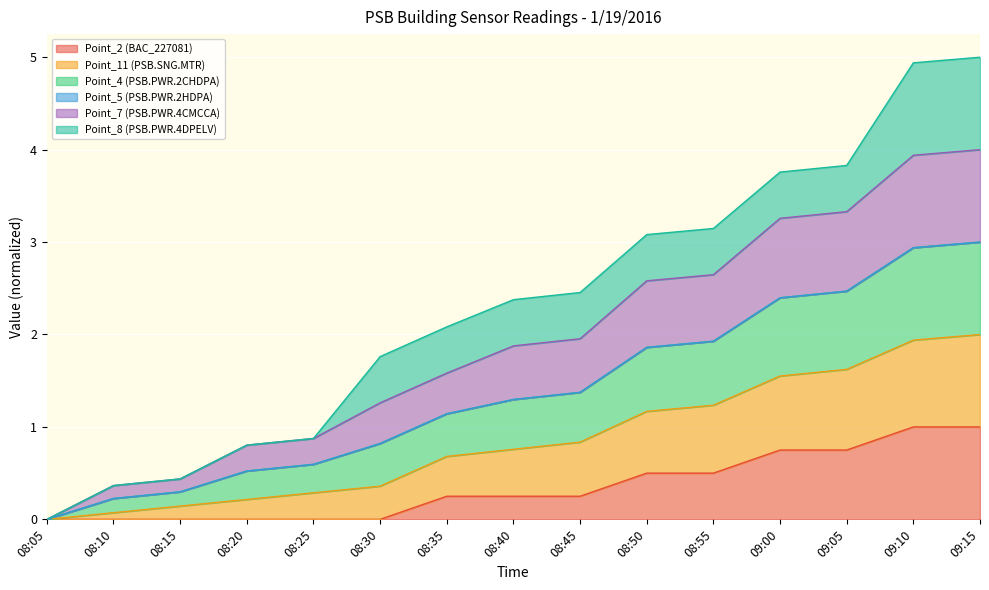

True or false: Point_2 (BAC_227081) has a value of -0.5 at 08:25.

False